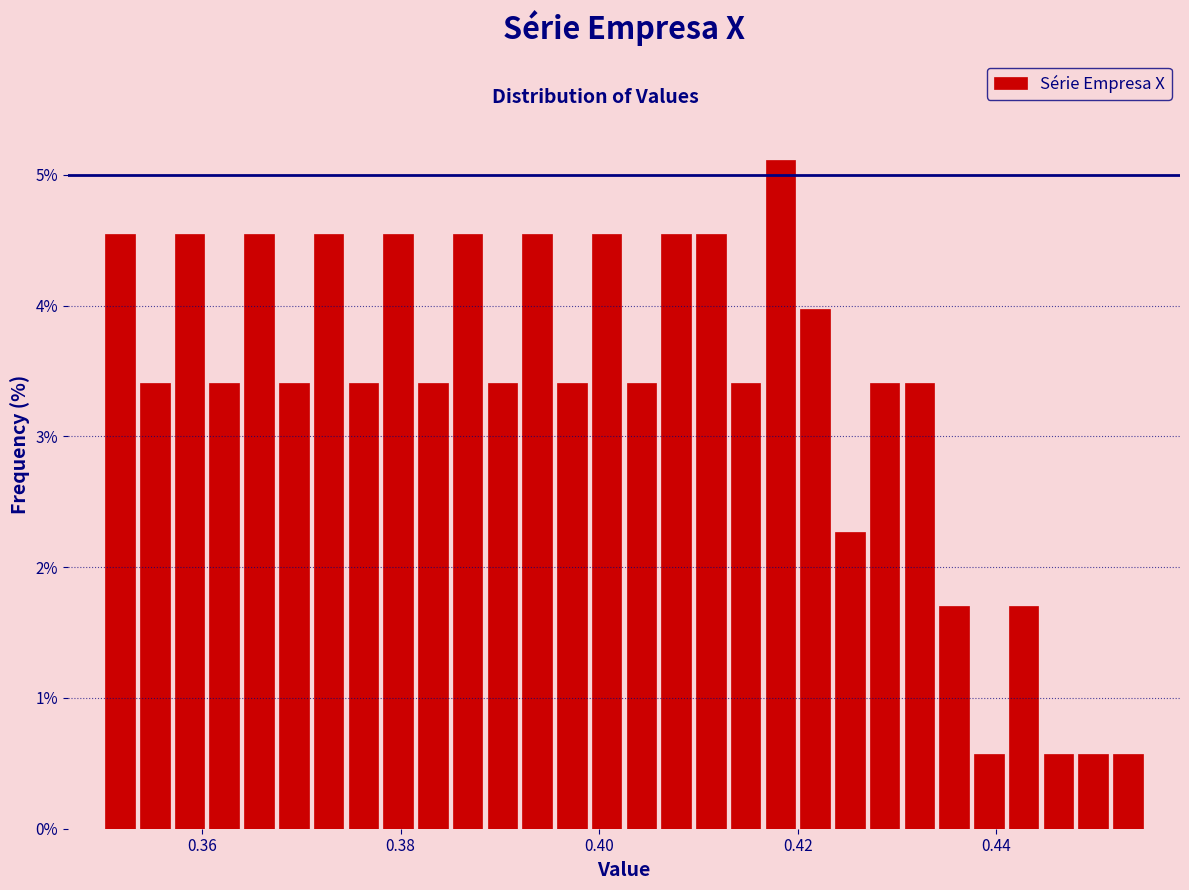

Read against the x-axis, roughly where is the centre of the tallest bar?

0.418